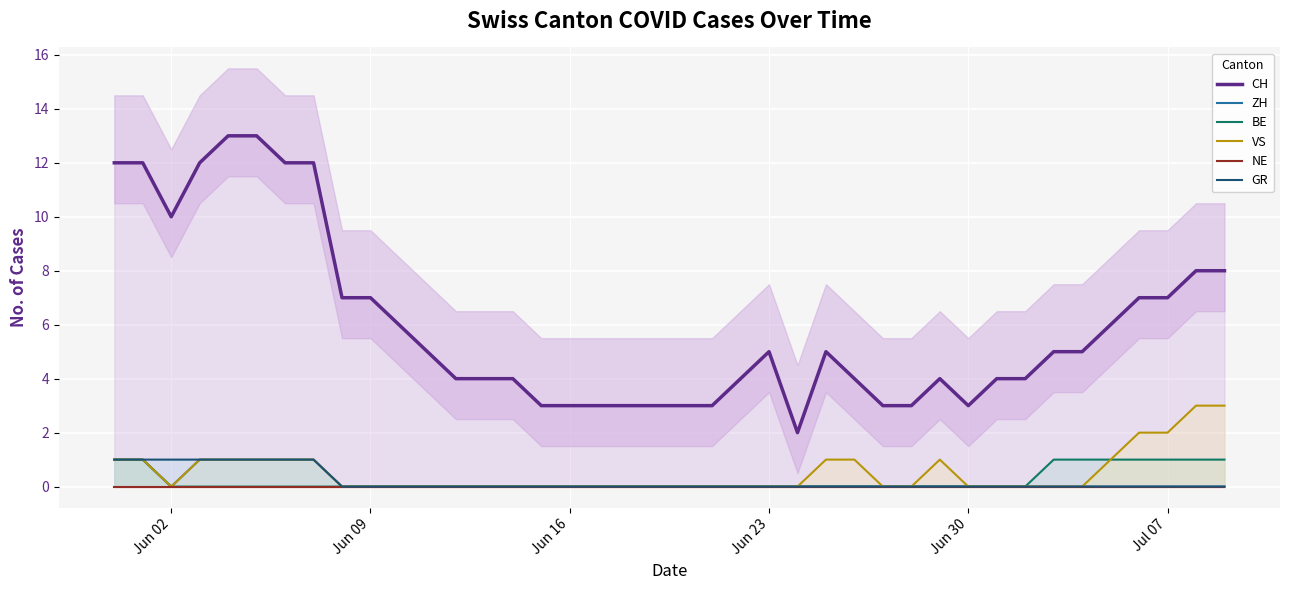

True or false: NE has more than 0 interior local peaks.

False